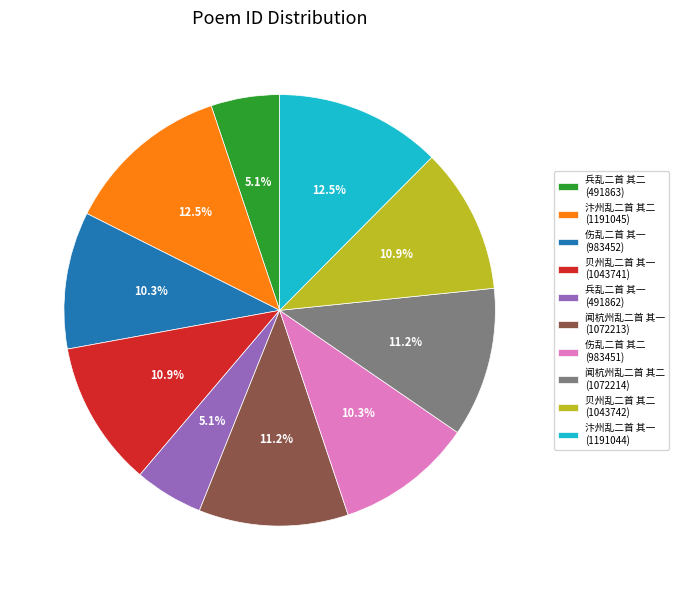

Is it true that 贝州乱二首 其一 is 11% of the pie?

True